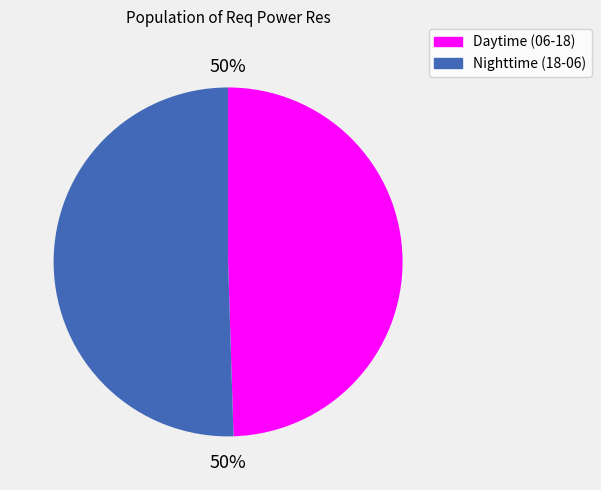

How many slices are in this pie chart?

2